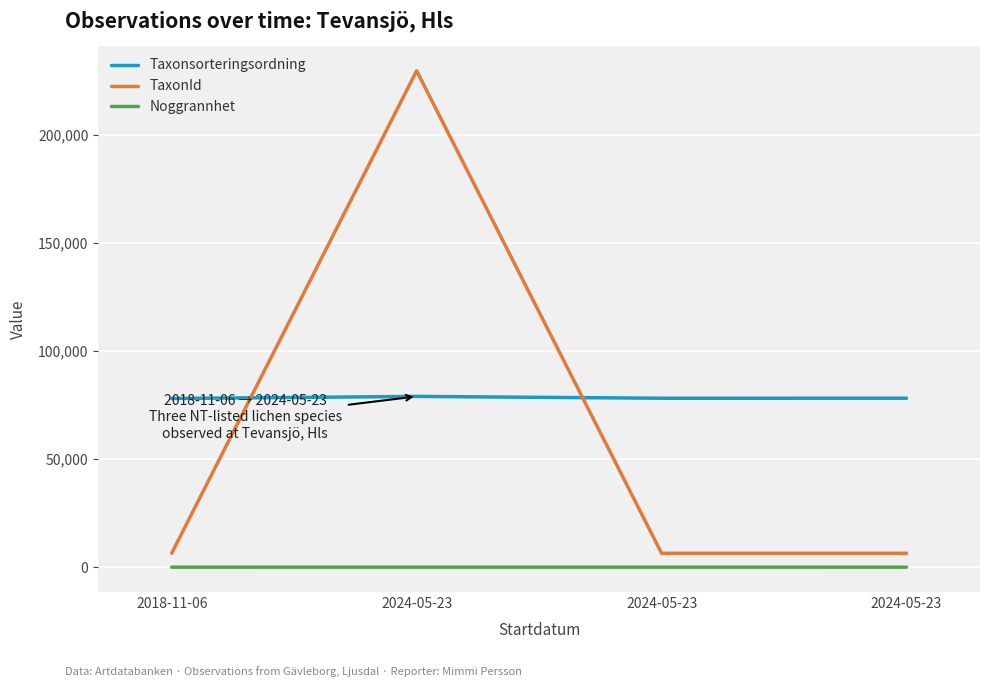

The Taxonsorteringsordning series shows 117379 at 2024-05-23. True or false?

False